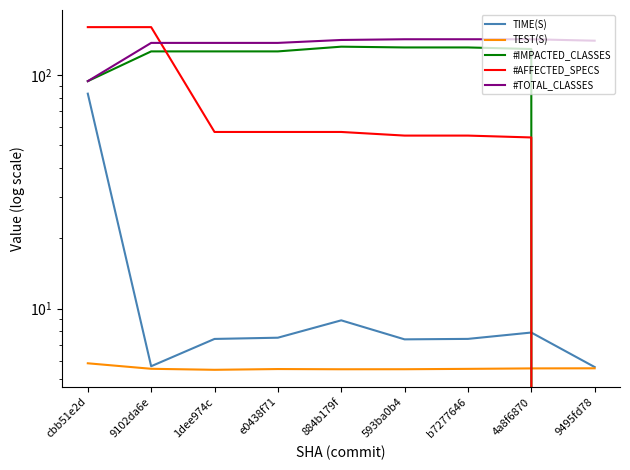

At which category is the sum across all series the highest?

cbb51e2d